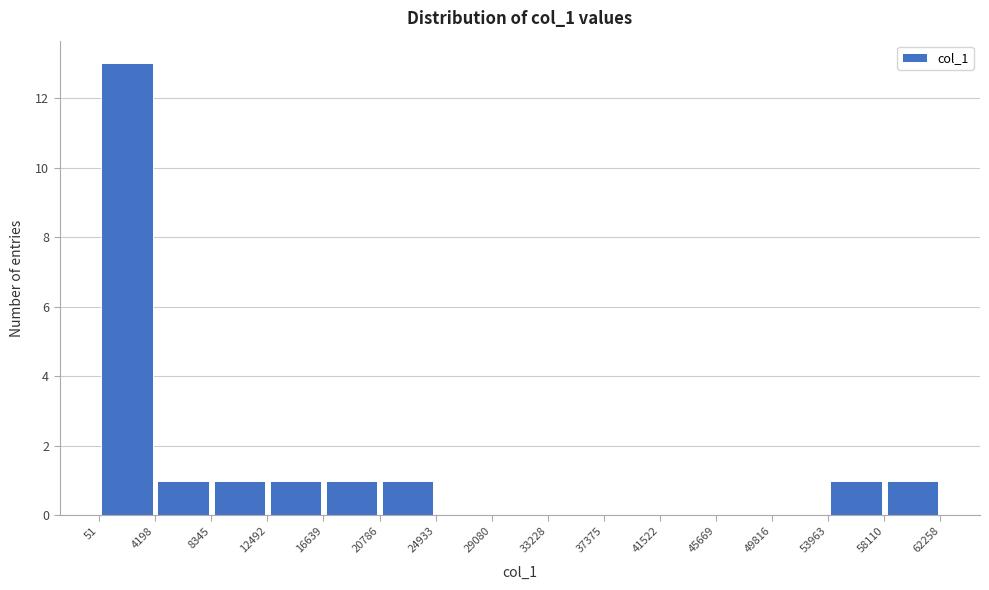

How tall is the bar that spans 12492 to 16639 on the x-axis? The values are not printed on the chart, so give them approximately, as read against the axis.

1